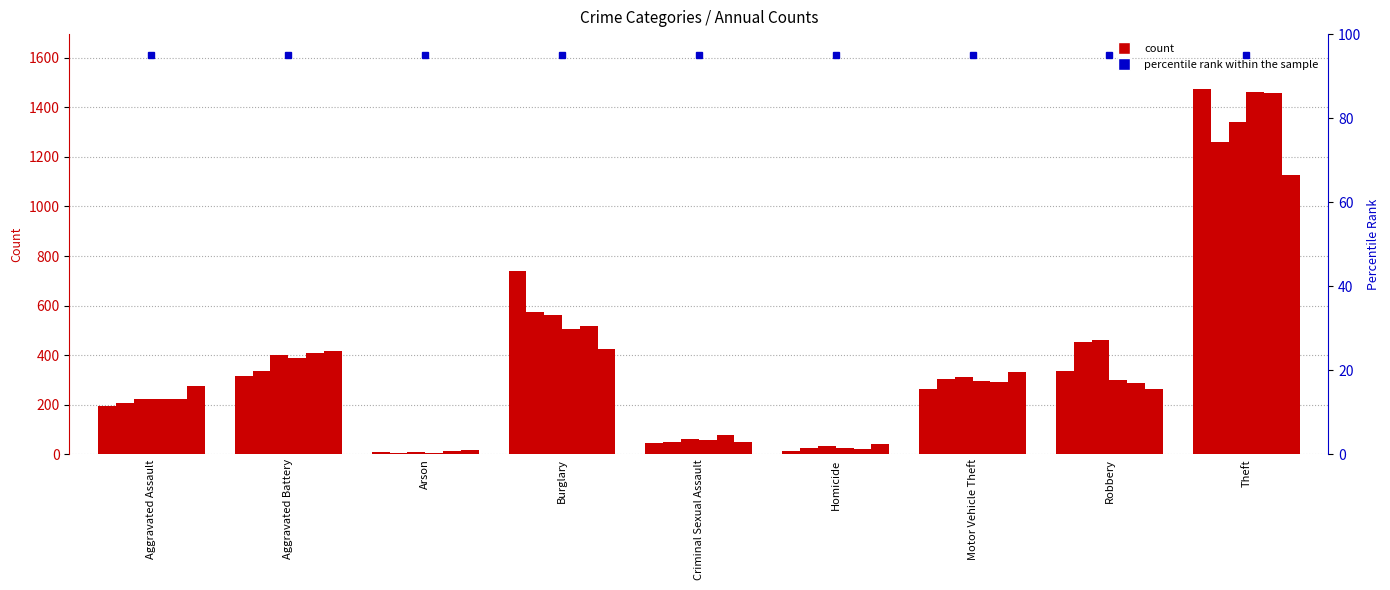

Does the chart contain any negative values?

No